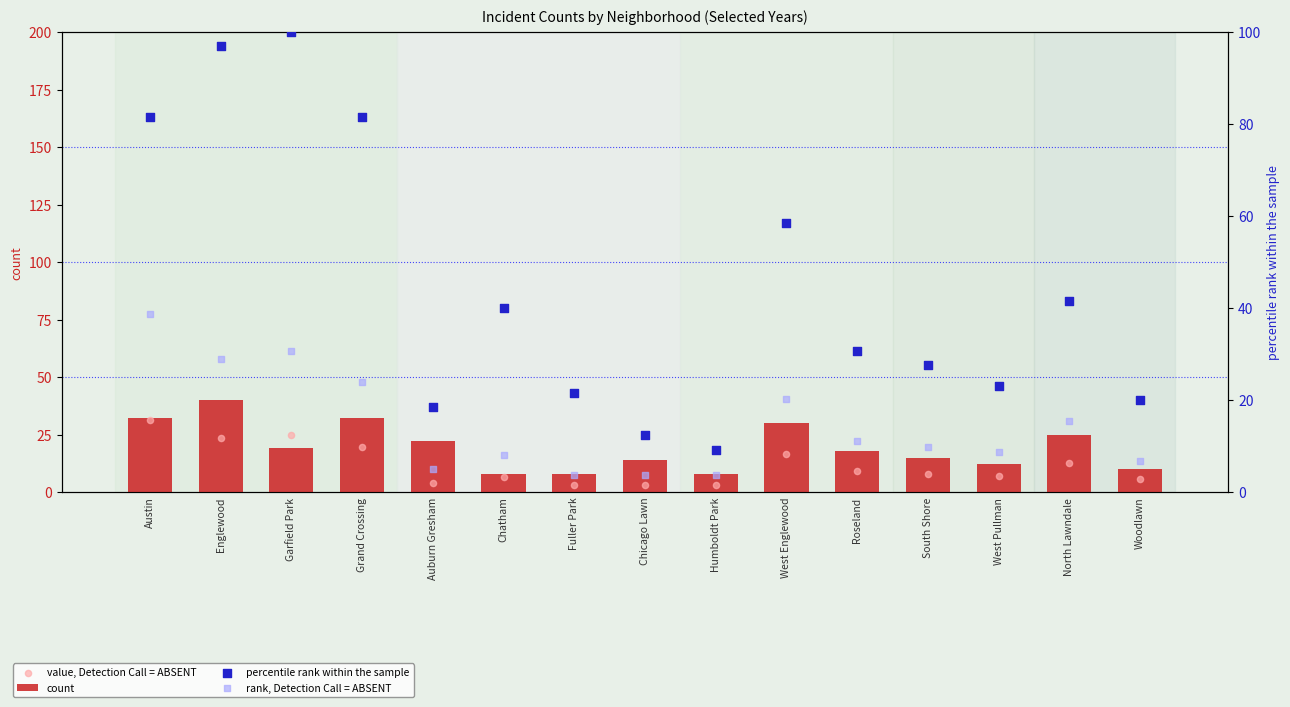

At which category is the sum across all series the highest?

Englewood